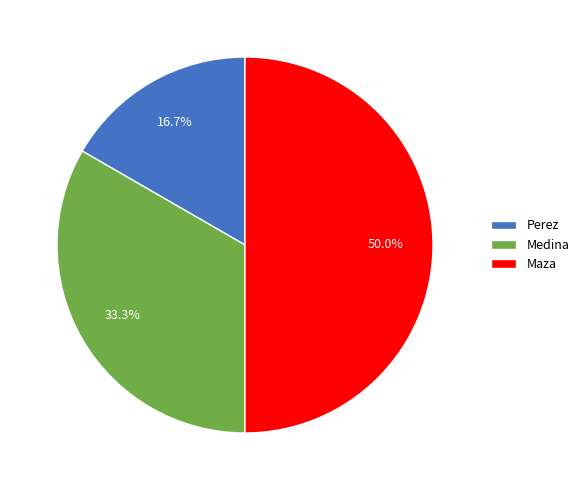

To the nearest percent, what portion does Maza represent?

50%